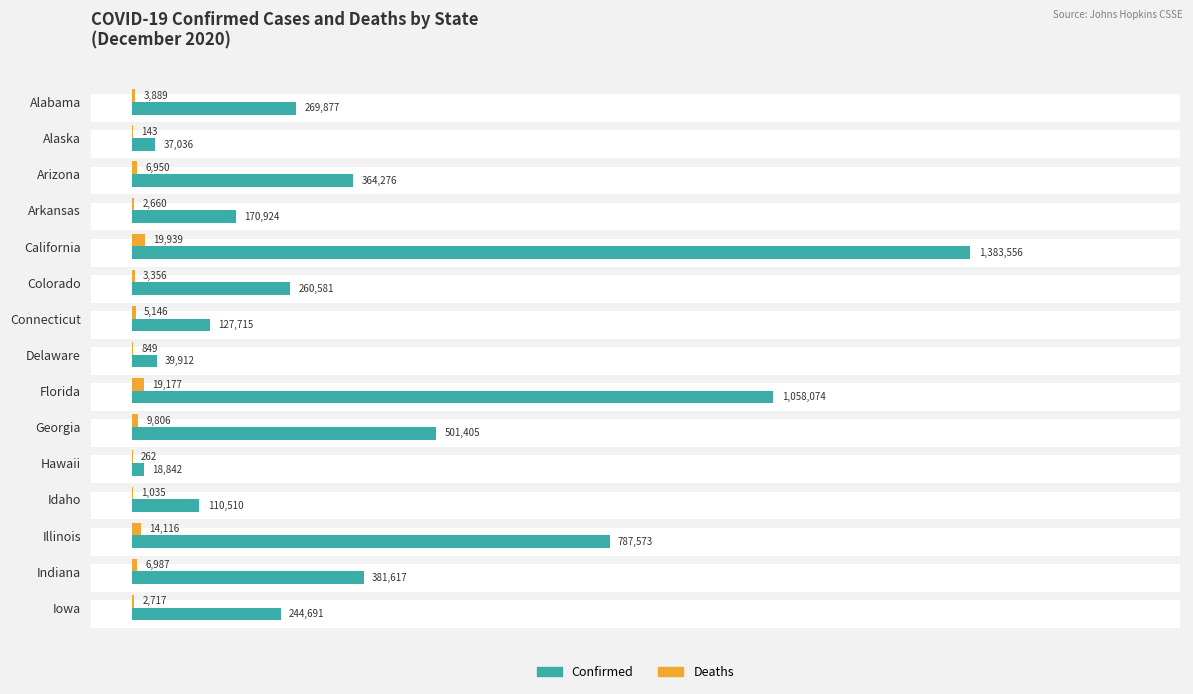

How many data points in Deaths are less than 3889?

7